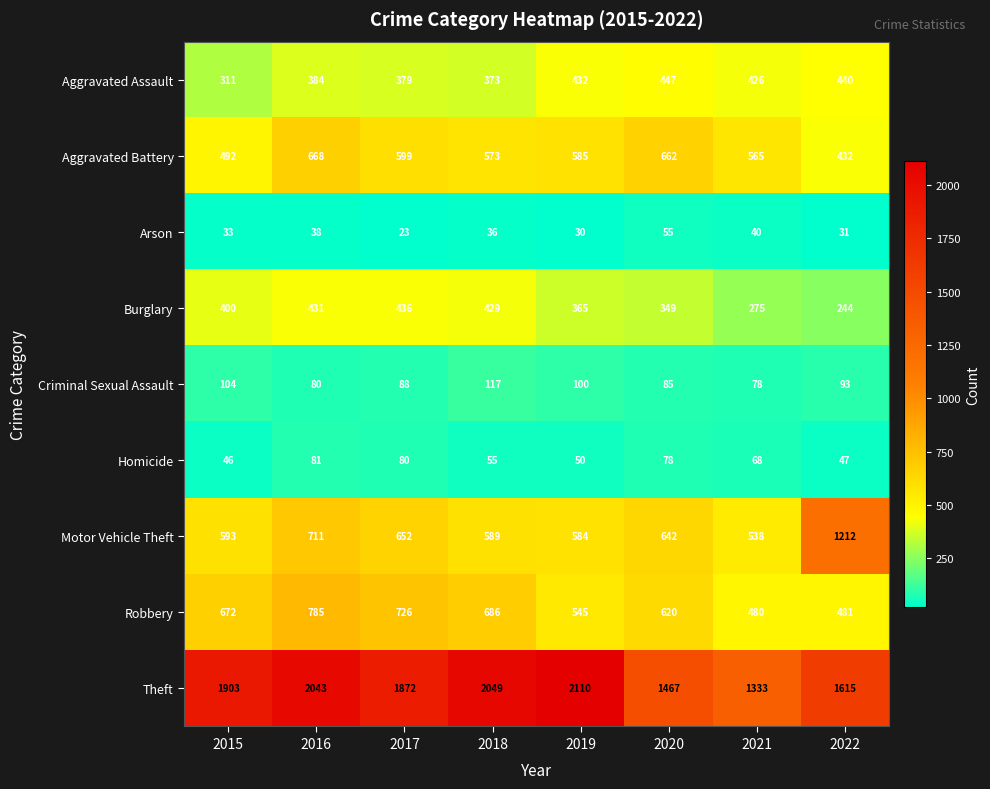

At how many categories does at least one series exceed 1586?

6